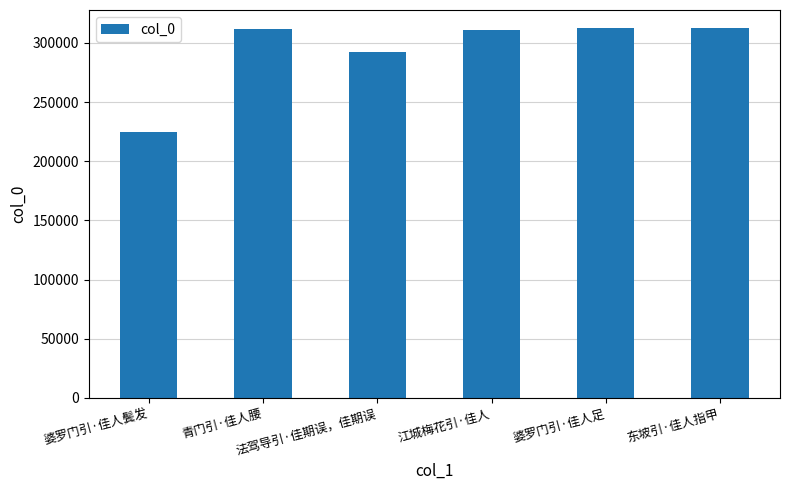

True or false: the data shows 224586 at 婆罗门引·佳人鬓发.

True